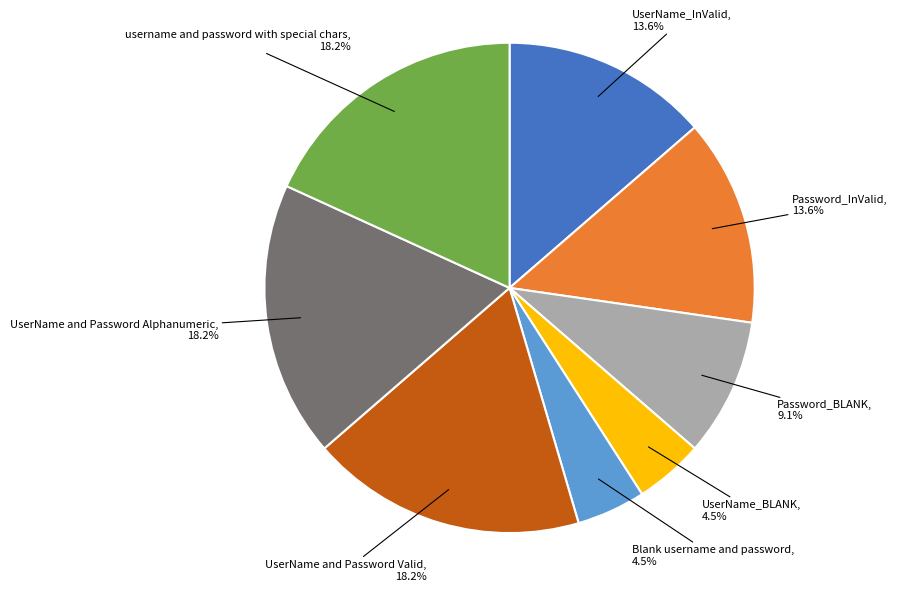

Which category has the biggest portion of the pie?

UserName and Password Valid